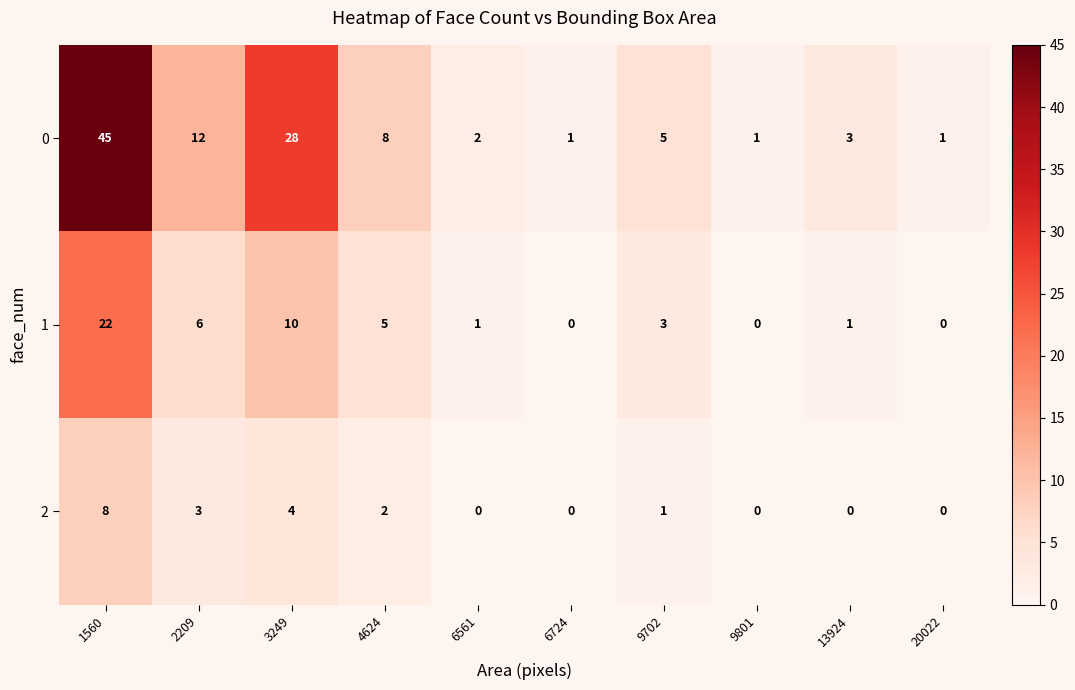

At how many categories does at least one series exceed 32?

1